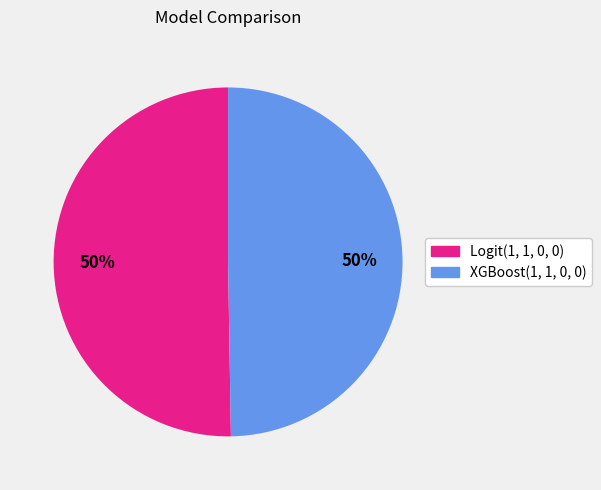

To the nearest percent, what percentage of the pie is Logit(1, 1, 0, 0)?

50%